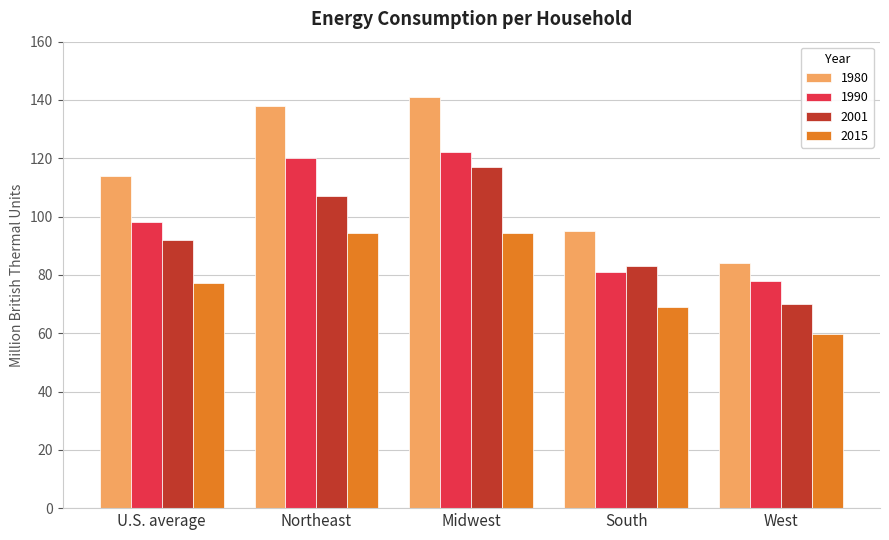

What is the average value of the 2001 series?

93.8